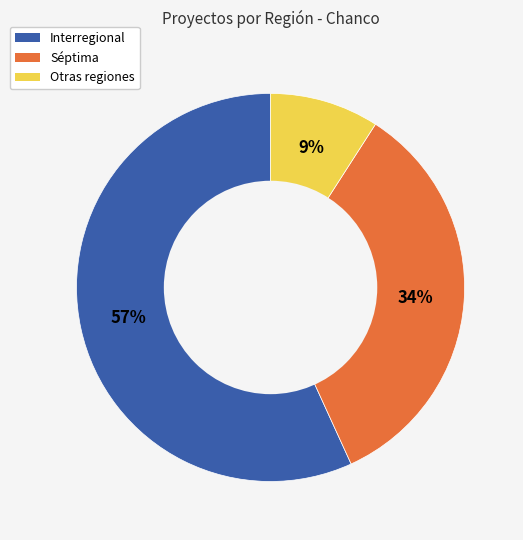

Is there a majority slice in this chart?

Yes